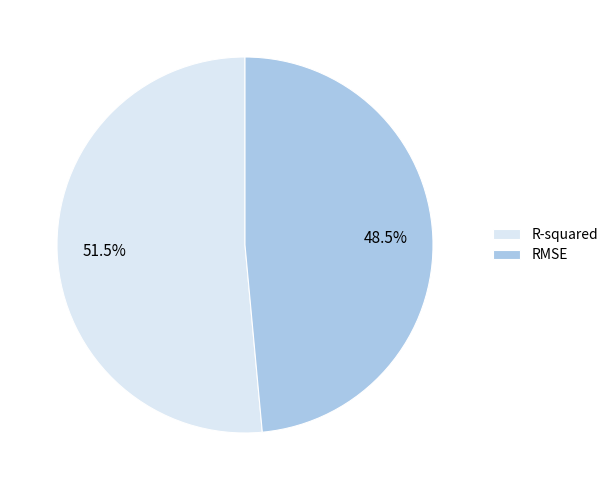

Rank the categories by value from lowest to highest.

RMSE, R-squared